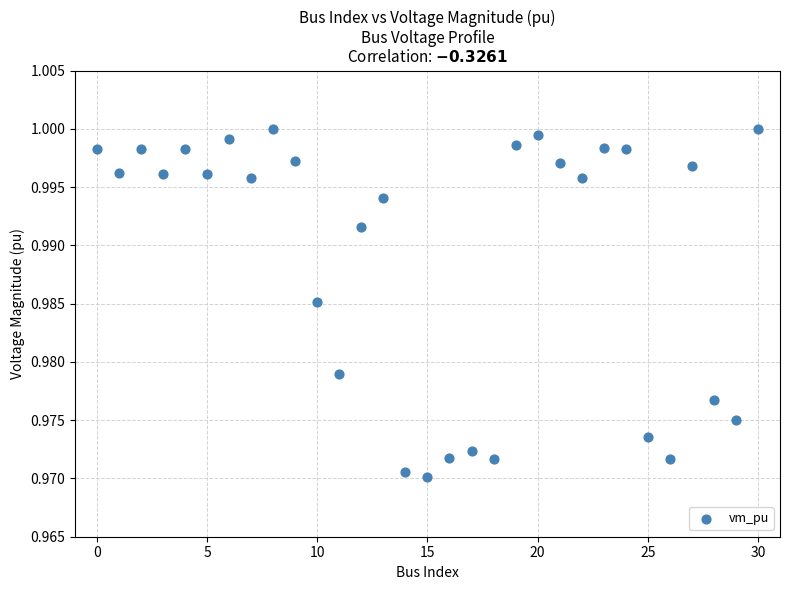

Count the number of points in this scatter plot.

31